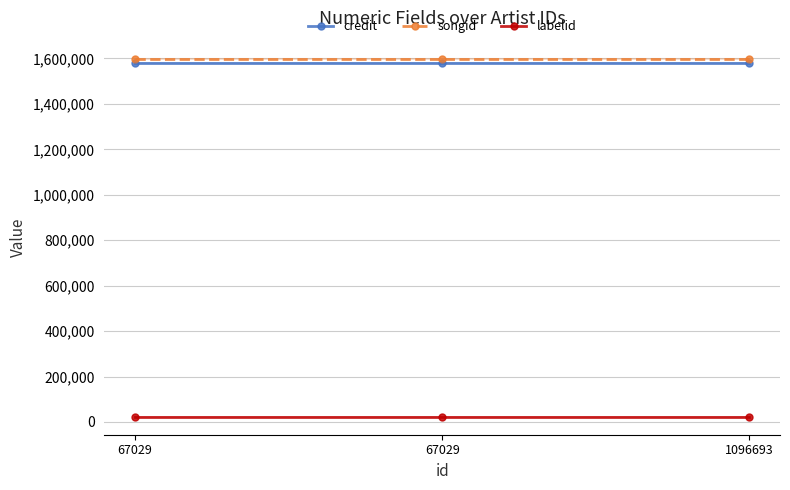

Reading right to left, what are all the values shown in this chart?

credit: 1096693=1580212	67029=1580212	67029=1580212
songid: 1096693=1599531	67029=1599531	67029=1599531
labelid: 1096693=22583	67029=22583	67029=22583